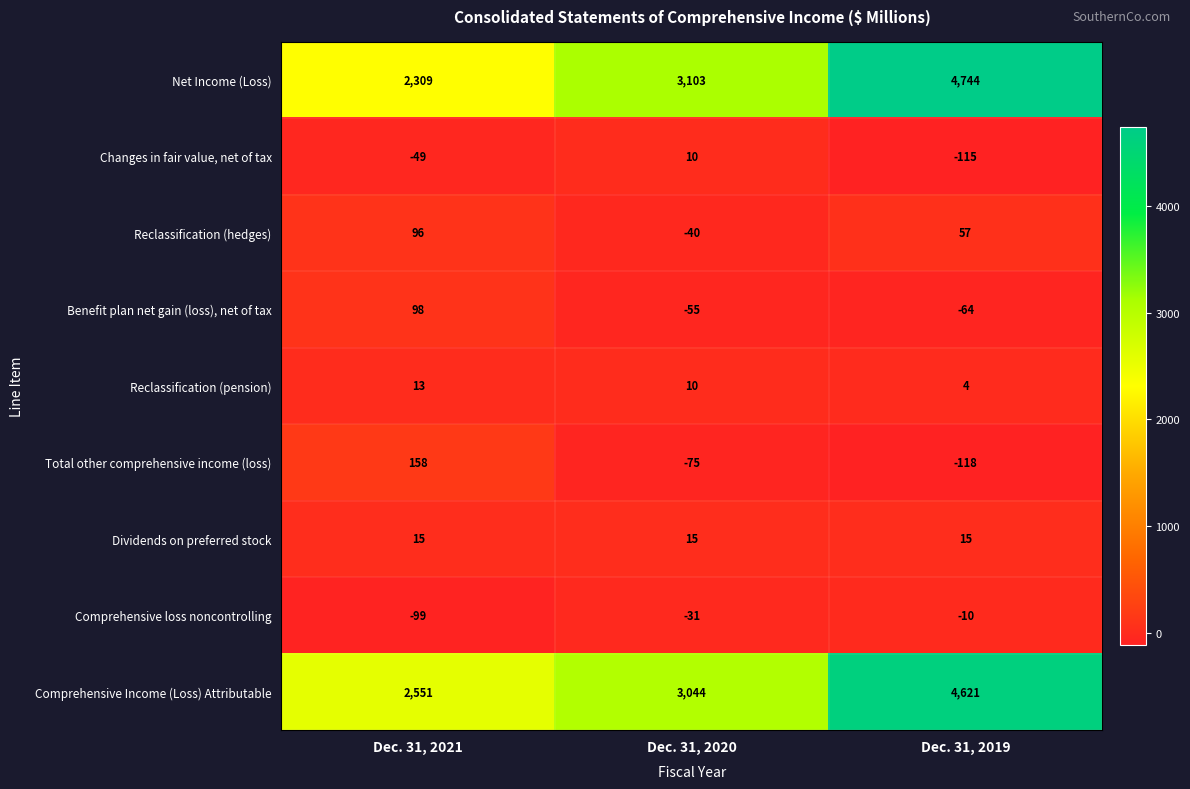

Which series has the largest total across all categories?

Comprehensive Income (Loss) Attributable